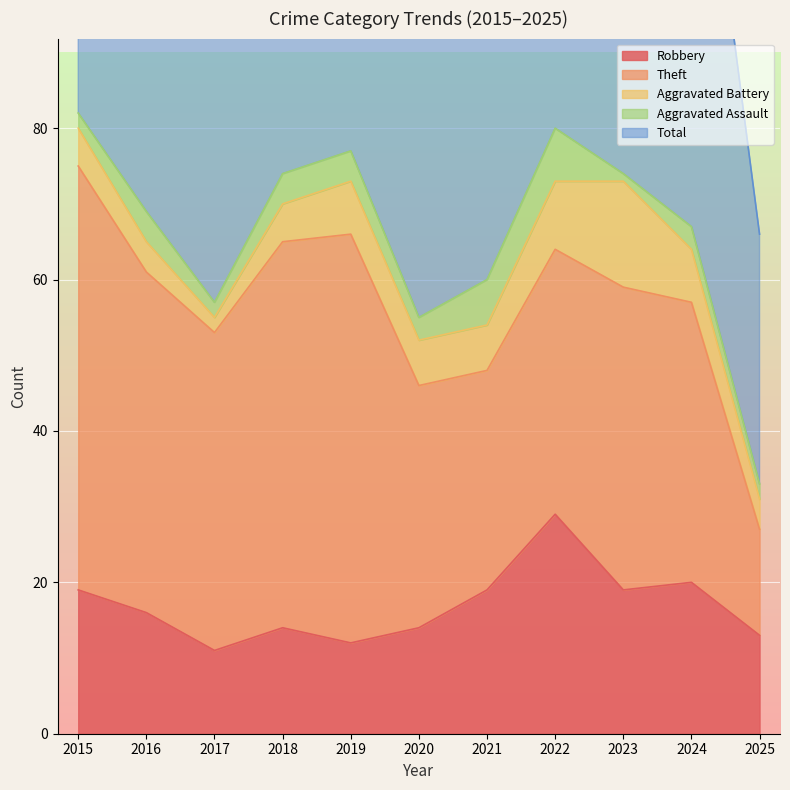

Which series changed the most between 2017 and 2024?

Robbery